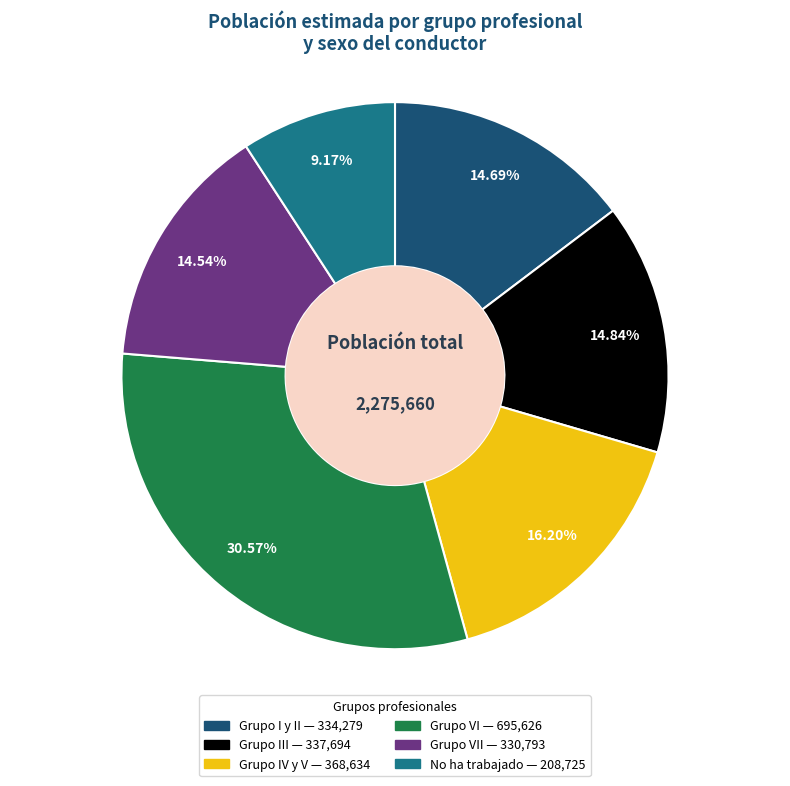

Is there any slice that represents more than half of the pie?

No